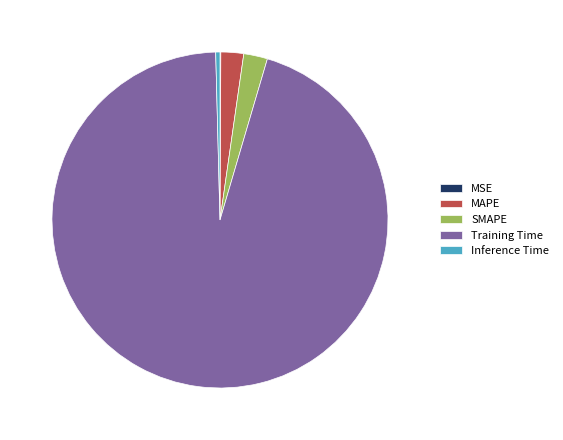

Does any single category account for the majority?

Yes